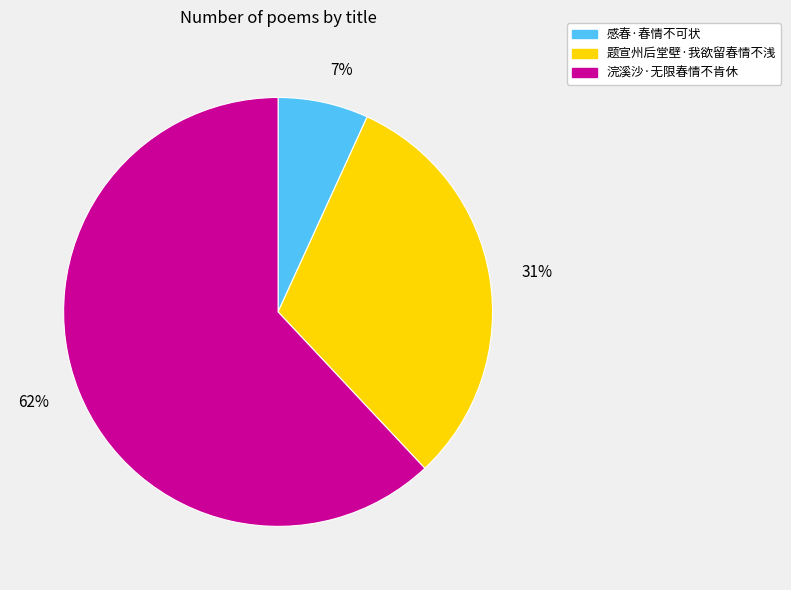

To the nearest percent, what is the average slice percentage?

33%